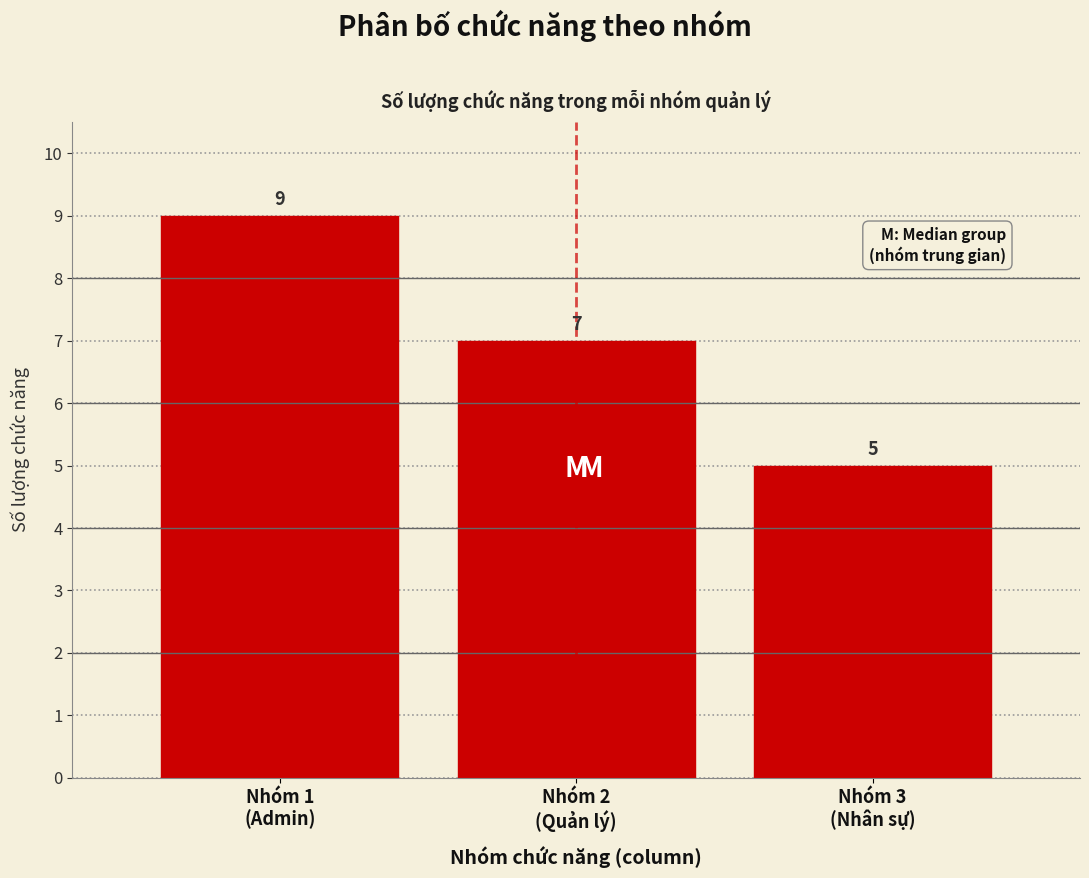

Reading left to right, extract all data points from this chart.

9	7	5